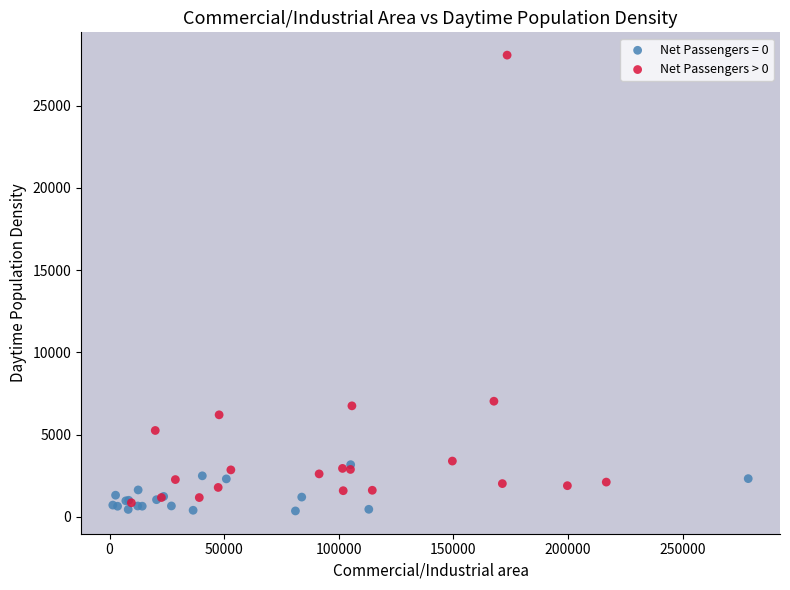

Which series contains the highest Y value?

Net Passengers > 0